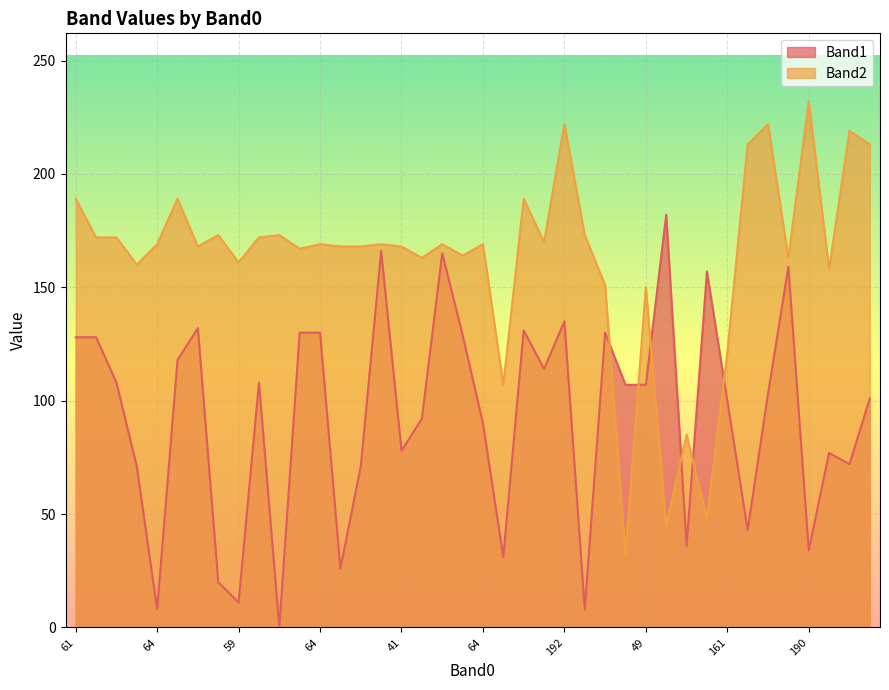

At how many categories does at least one series exceed 149?

36